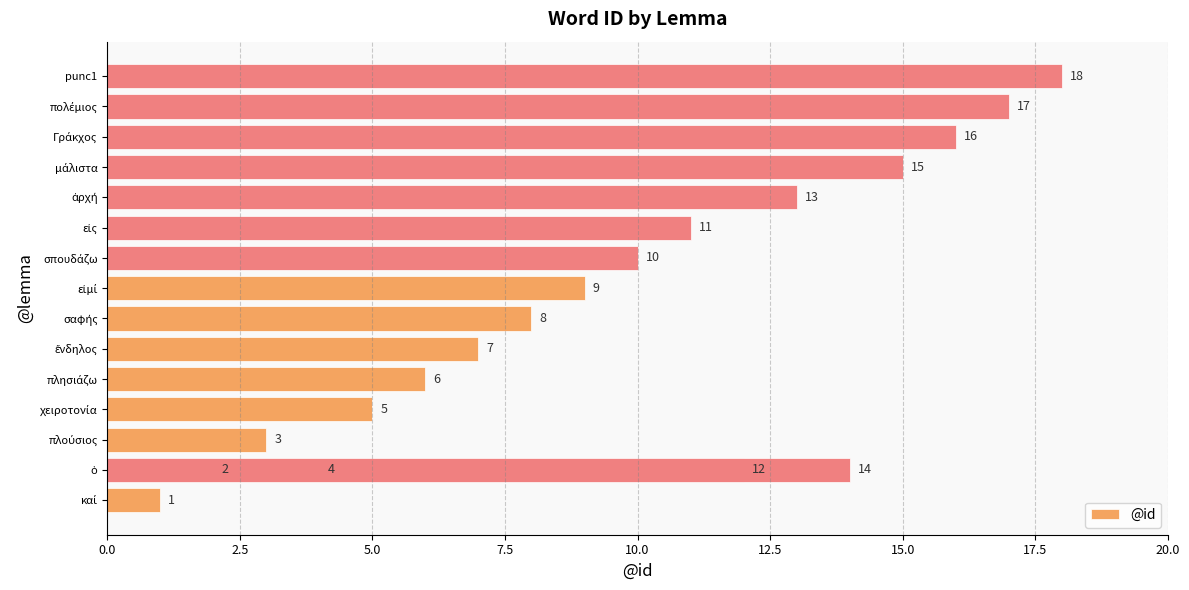

Does the chart contain stacked bars?

No